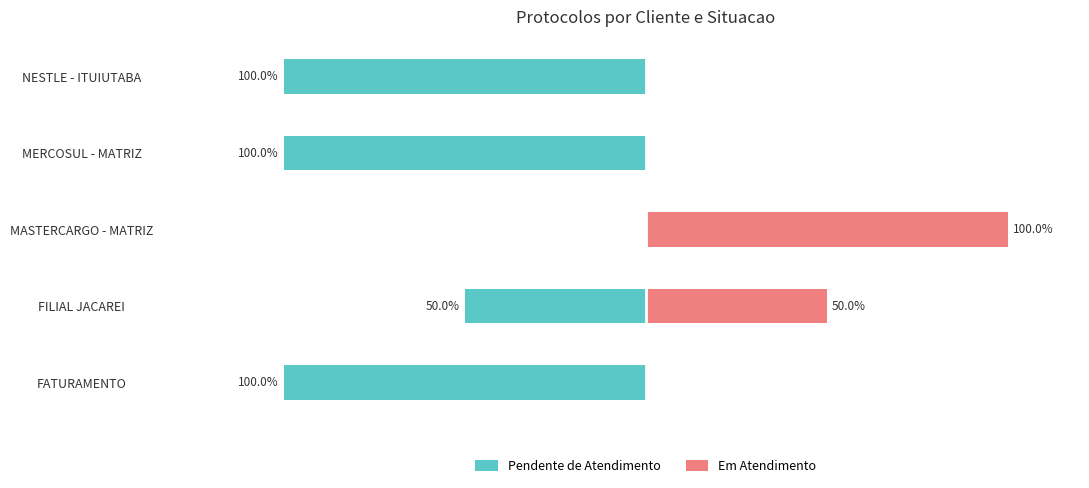

Rank the series at MASTERCARGO - MATRIZ from highest to lowest value.

Em Atendimento, Pendente de Atendimento